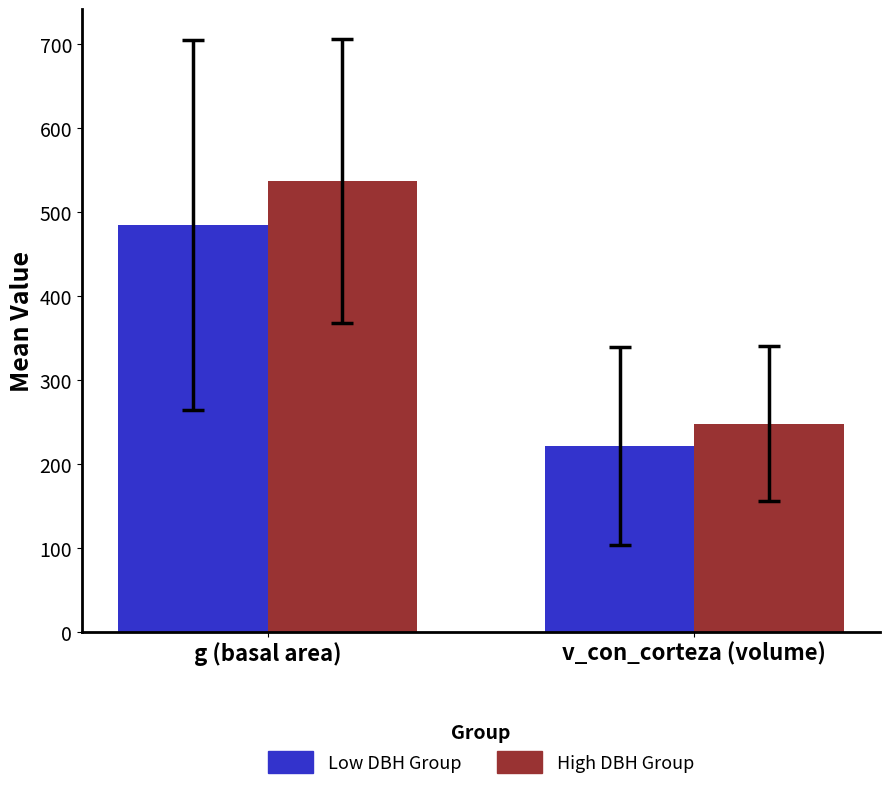

What is the label of the 1st bar from the left?

g (basal area)